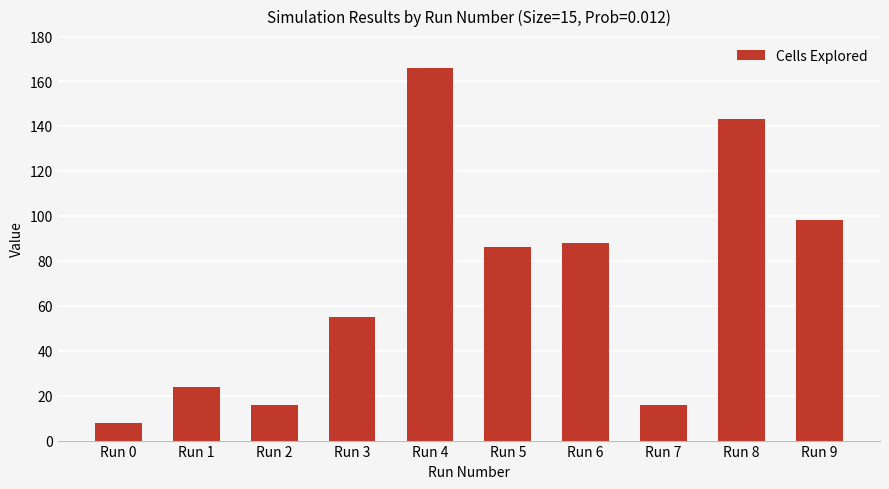

The value at Run 8 is 48. True or false?

False